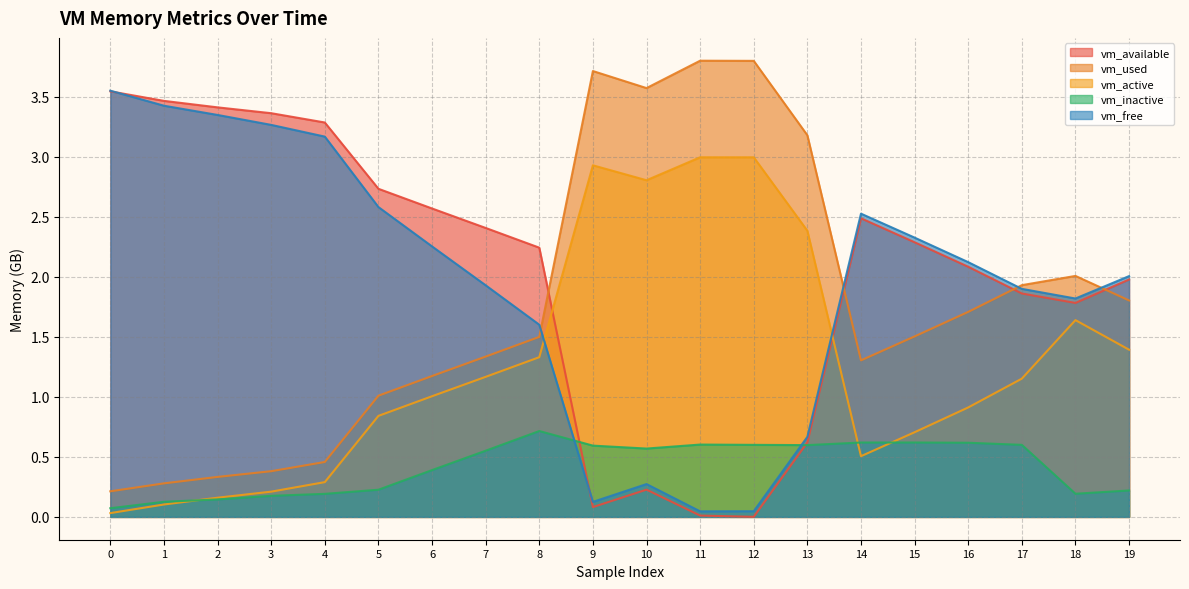

The vm_inactive series shows 0.1 at 19. True or false?

False